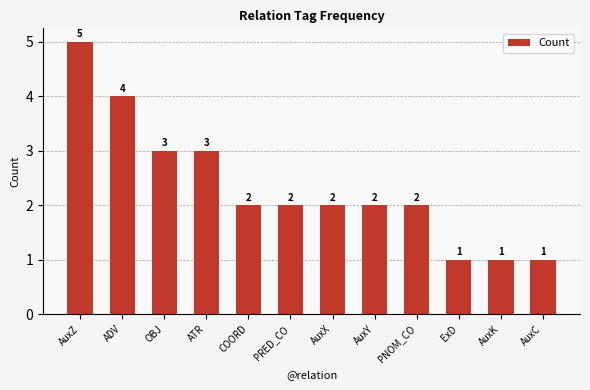

What is the sum of the values at AuxK and COORD?

3